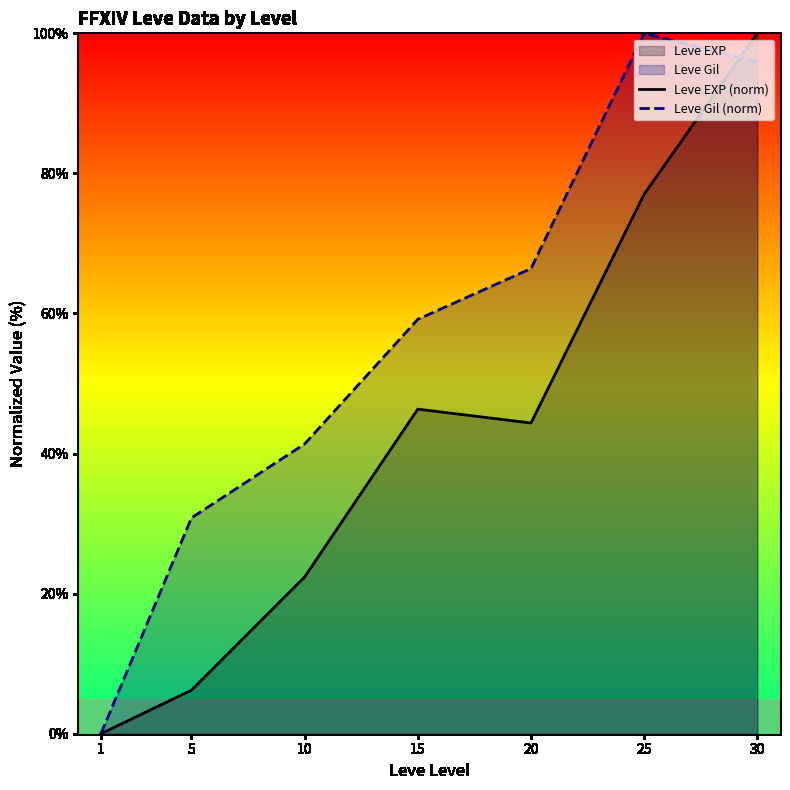

Which series has the largest range (max minus min)?

Leve EXP (norm)